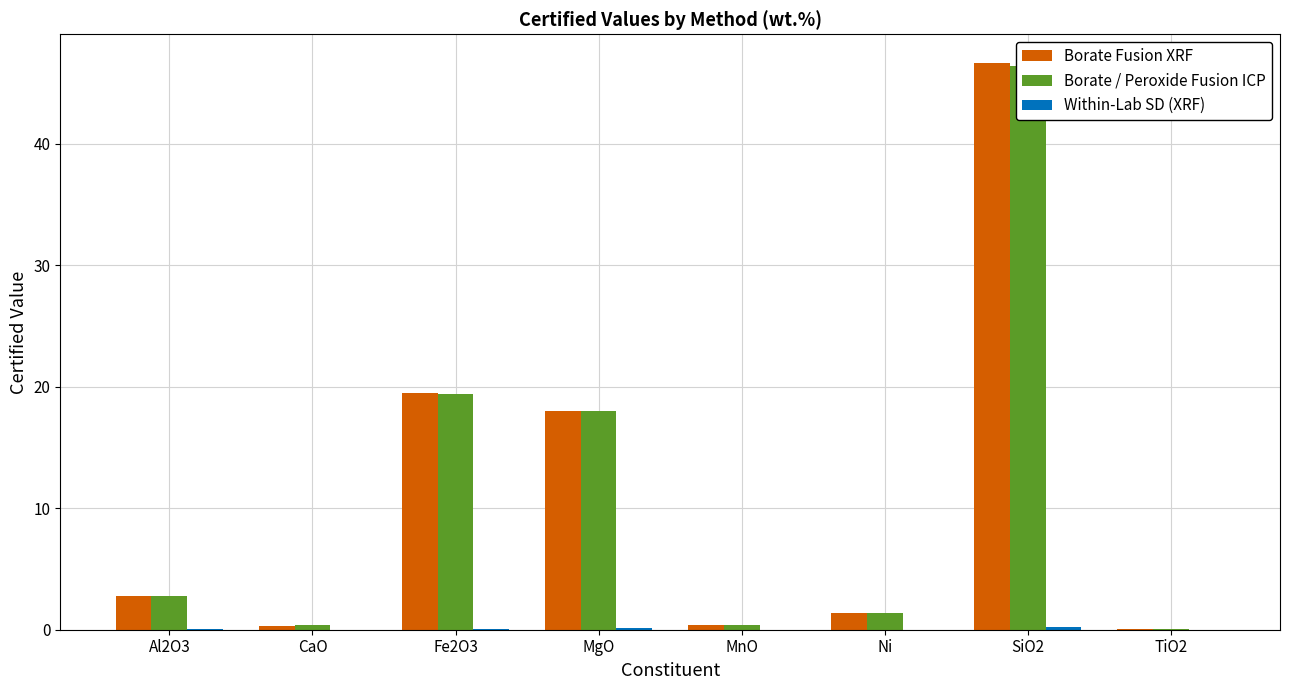

Which category has the lowest value across all series?

MnO